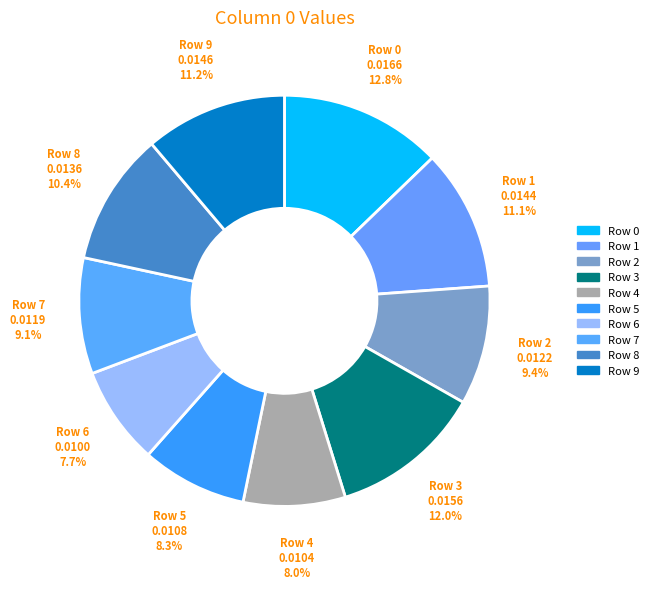

What percentage is the Row 4 slice, to the nearest percent?

8%